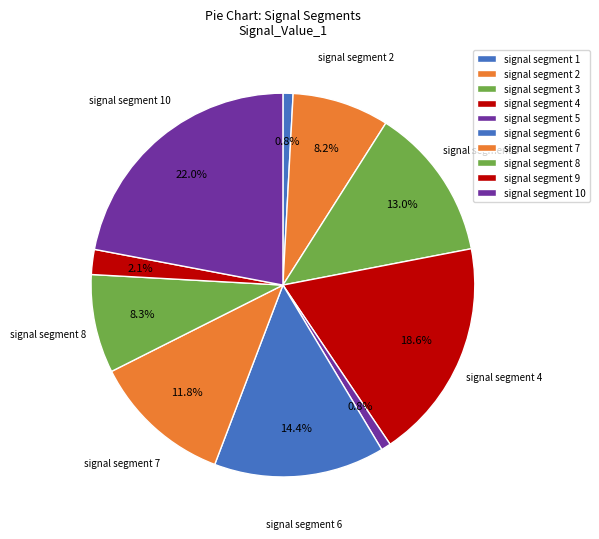

Rank the categories by value from highest to lowest.

signal segment 10, signal segment 4, signal segment 6, signal segment 3, signal segment 7, signal segment 8, signal segment 2, signal segment 9, signal segment 1, signal segment 5